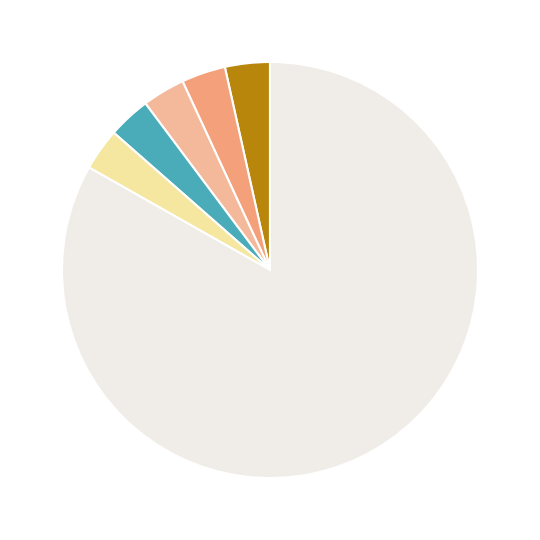

Is there a majority slice in this chart?

Yes